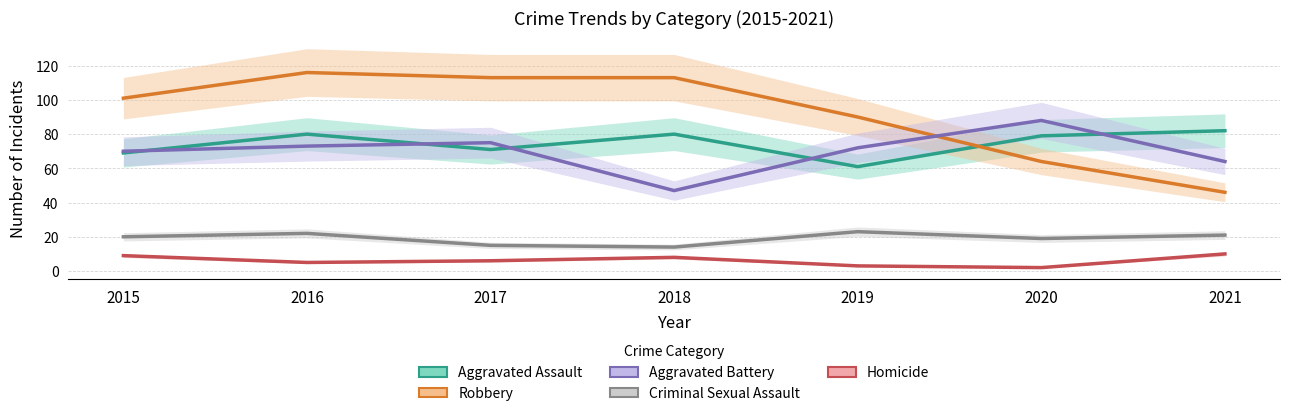

What is the approximate value of Aggravated Assault at 2015?

69